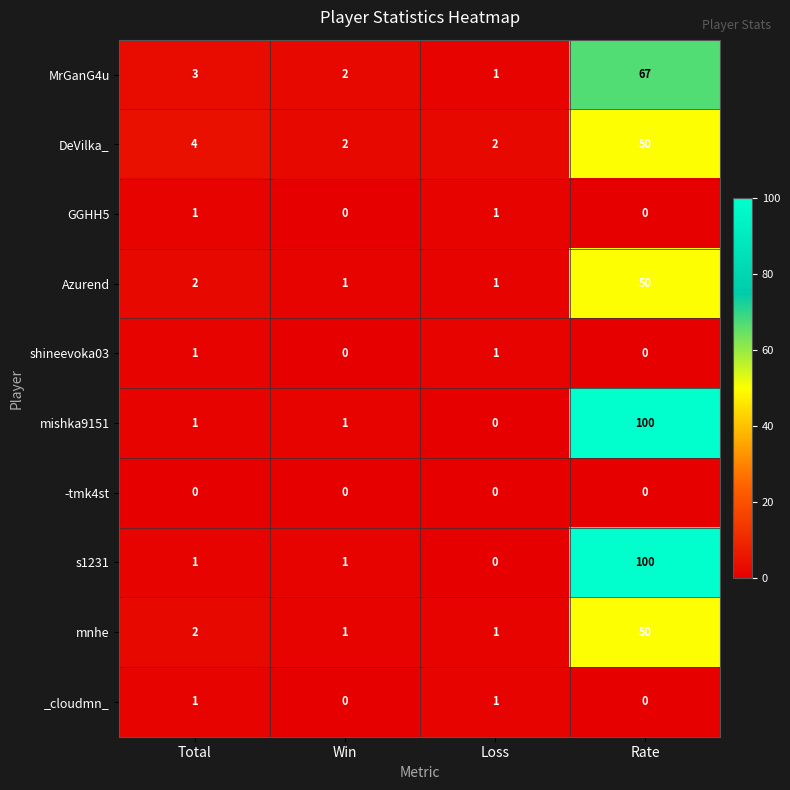

What is the difference between the highest and lowest values at Win?

2